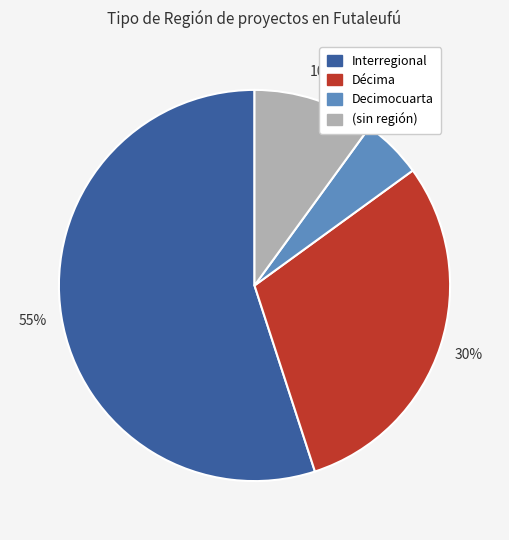

To the nearest percent, what is the difference between the largest and smallest slice percentages?

50%